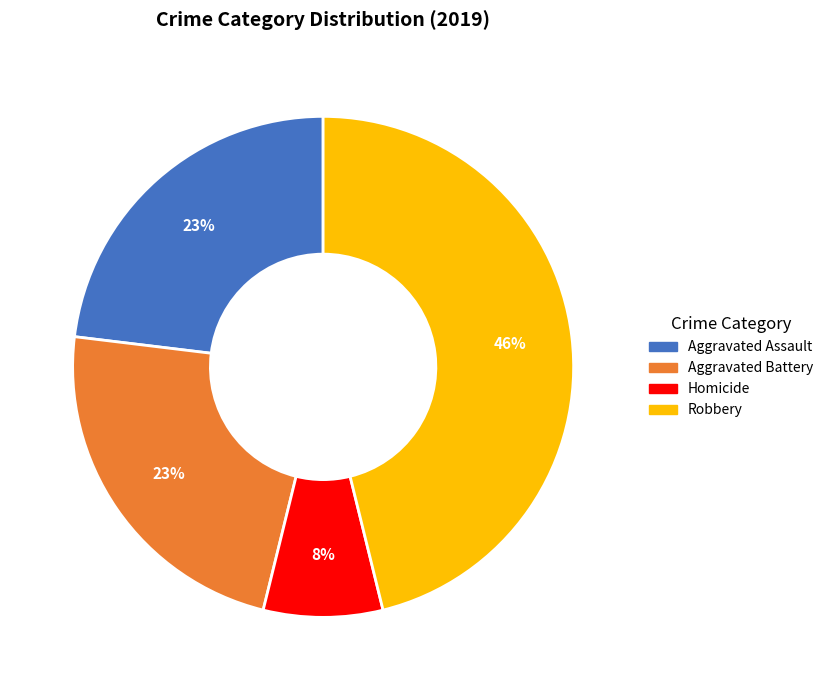

Does any single category account for the majority?

No